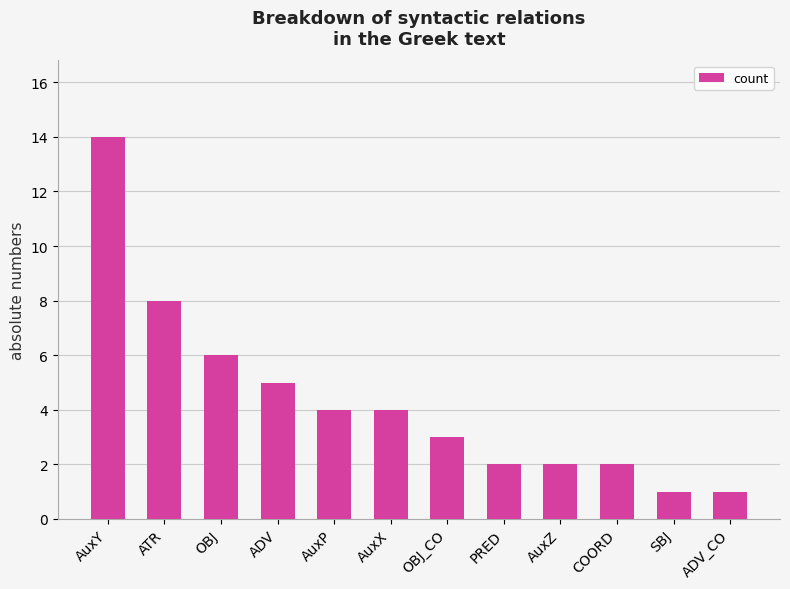

Is it true that the value at SBJ is 1?

True